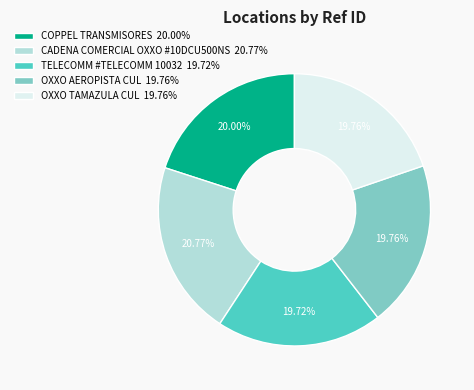

How many slices are in this pie chart?

5